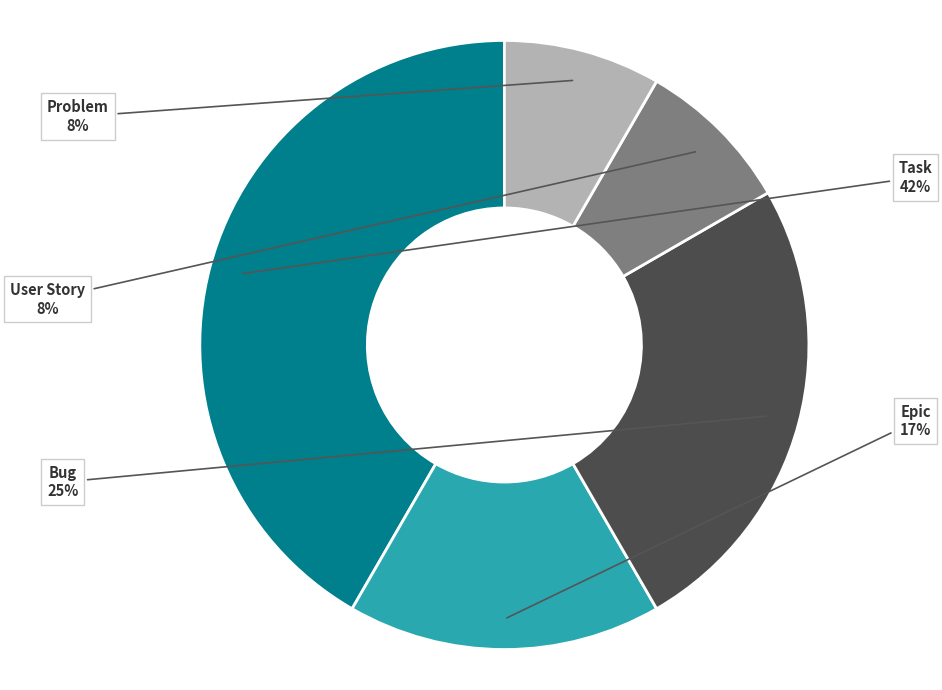

Does Bug represent more than half of the total?

No